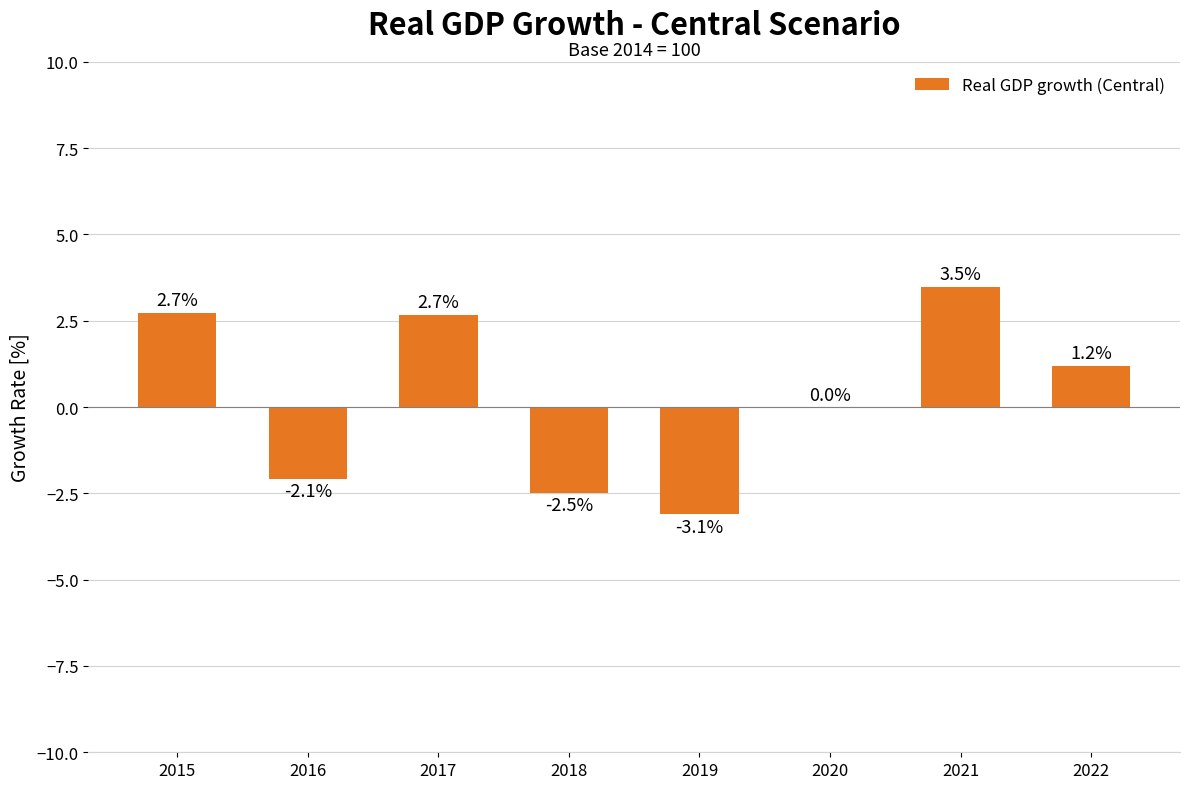

What is the change in value from 2017 to 2019?

-5.8